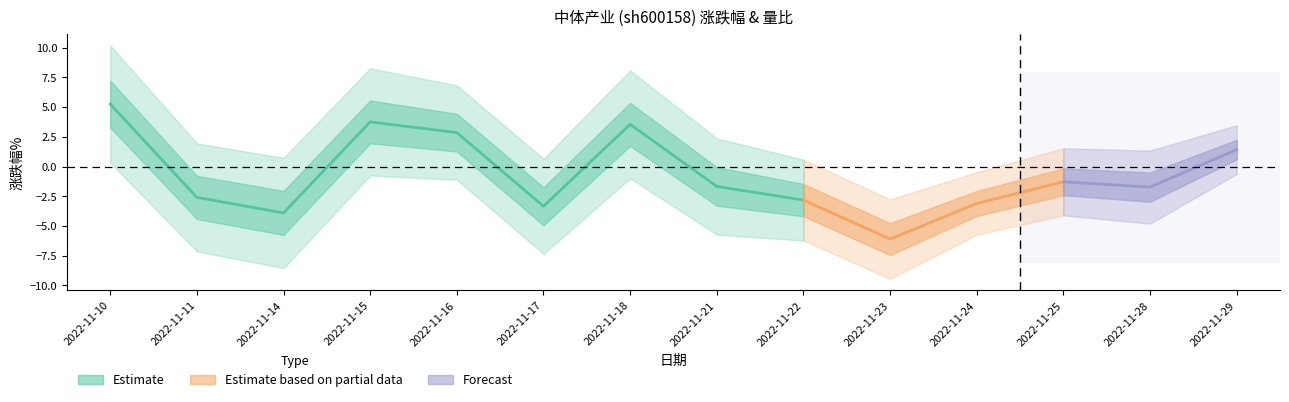

At which label is 量比 closest to 0?

2022-11-25